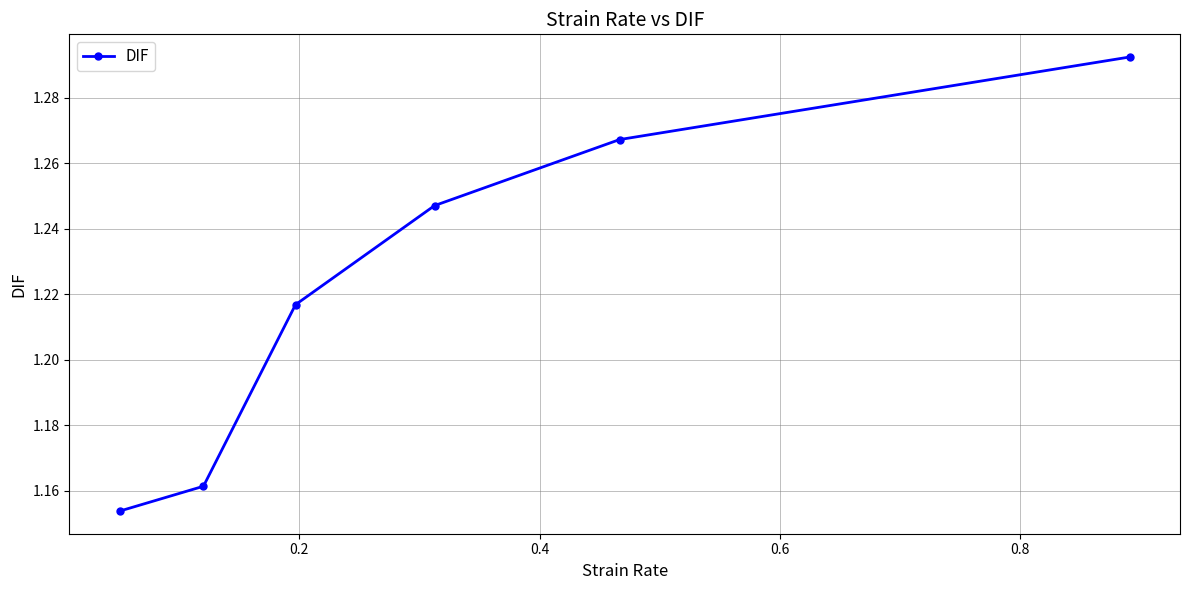

True or false: the data has more than 2 interior local peaks.

False